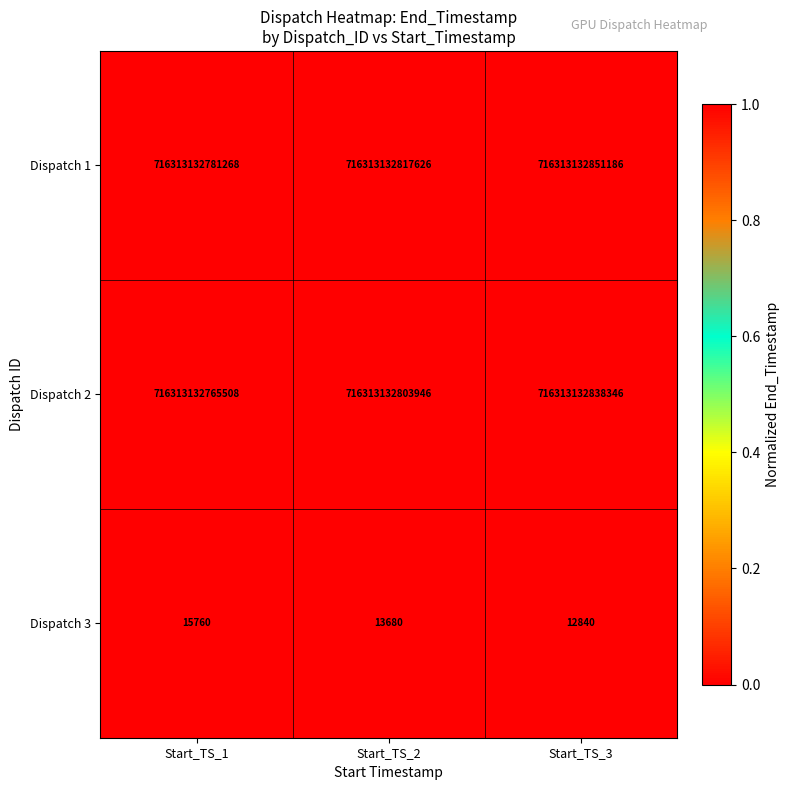

At which category is the sum across all series the highest?

Start_TS_3